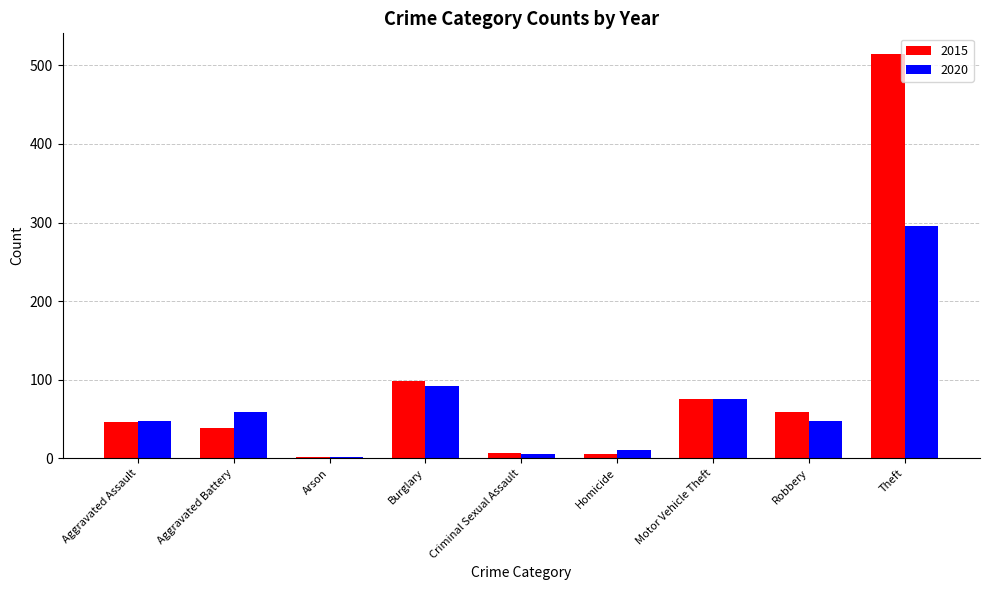

At which label does 2015 reach its peak?

Theft